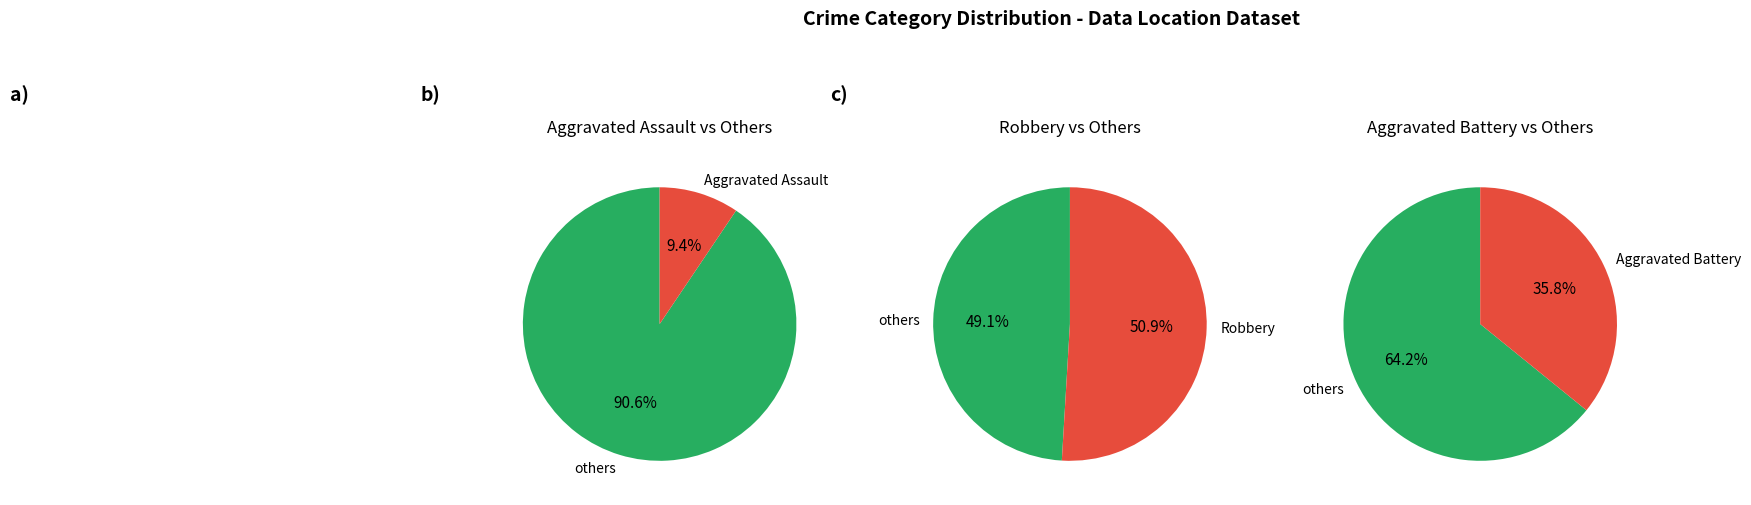

Does Aggravated Assault represent more than half of the total?

No